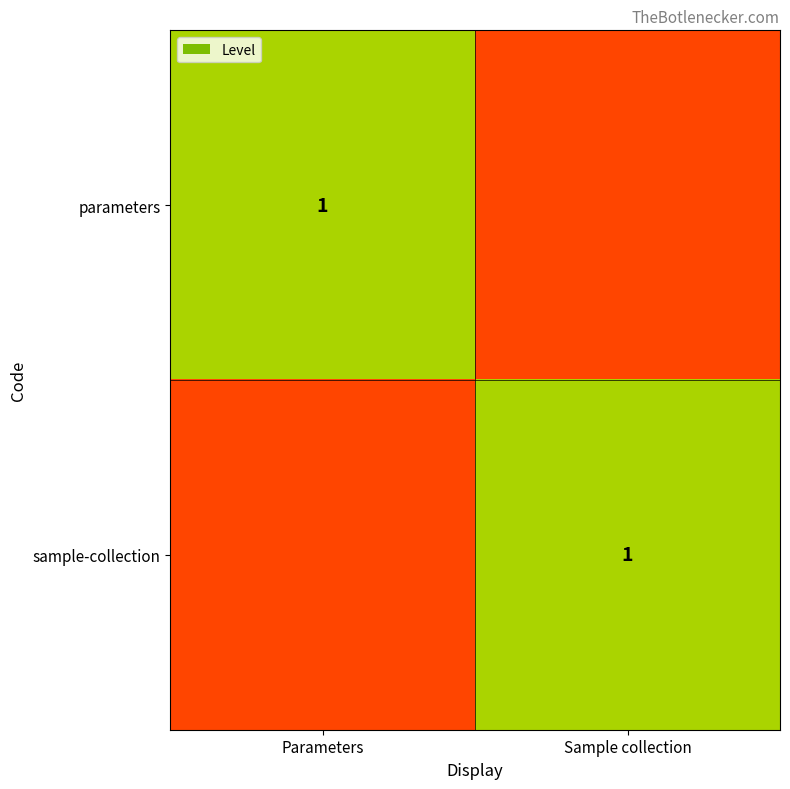

The value of parameters at Parameters is 1.5. True or false?

False